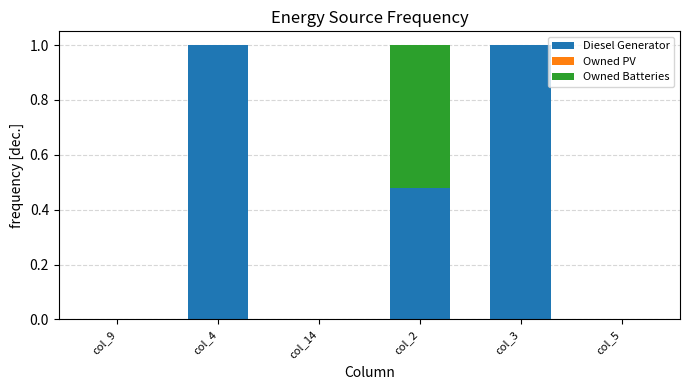

The Diesel Generator series shows 0.0 at col_9. True or false?

True